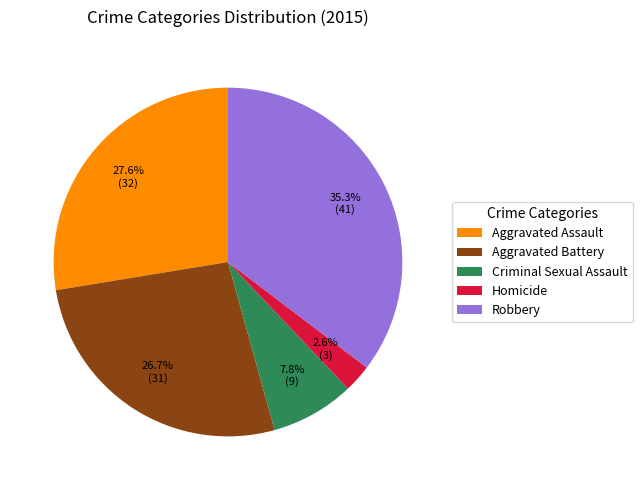

True or false: Criminal Sexual Assault accounts for 20% of the total.

False